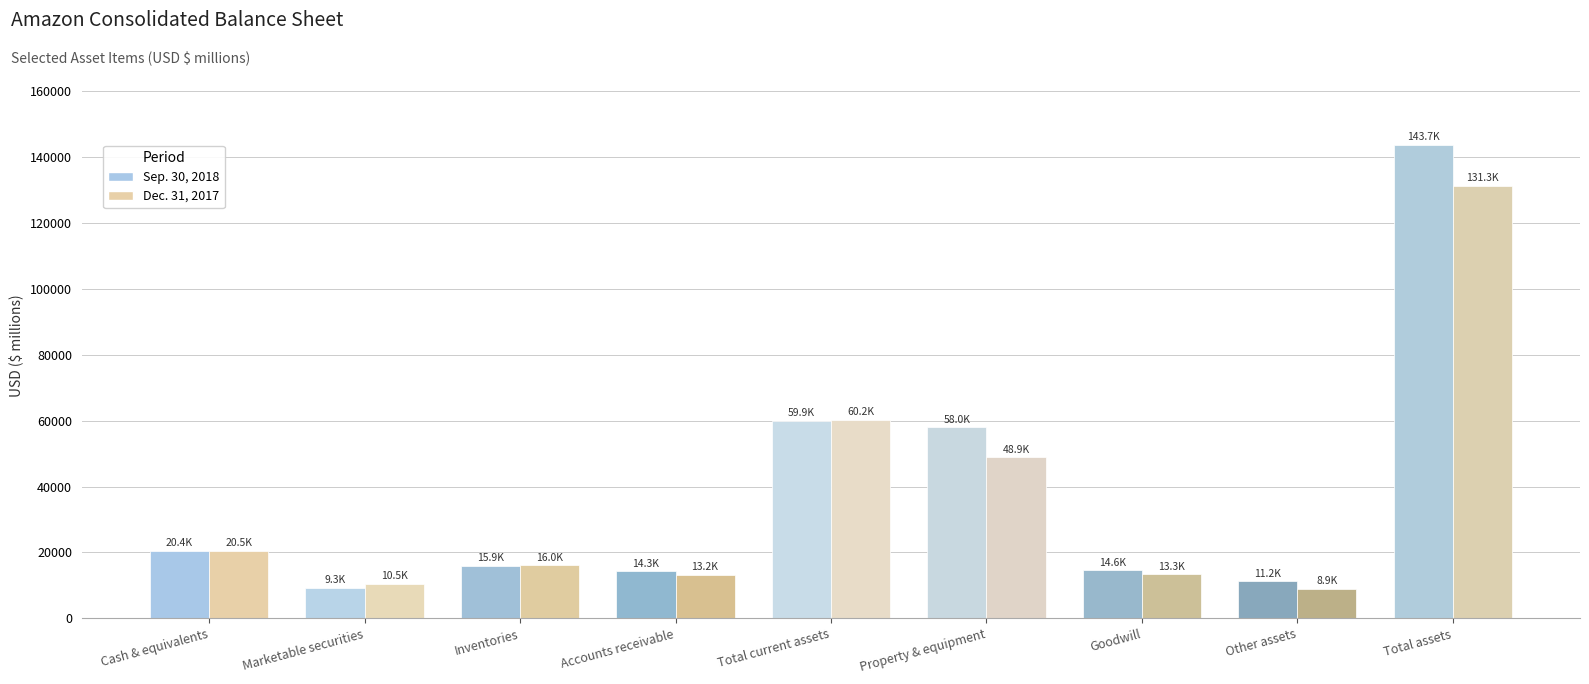

What is the total value across all series at Accounts receivable?

27422